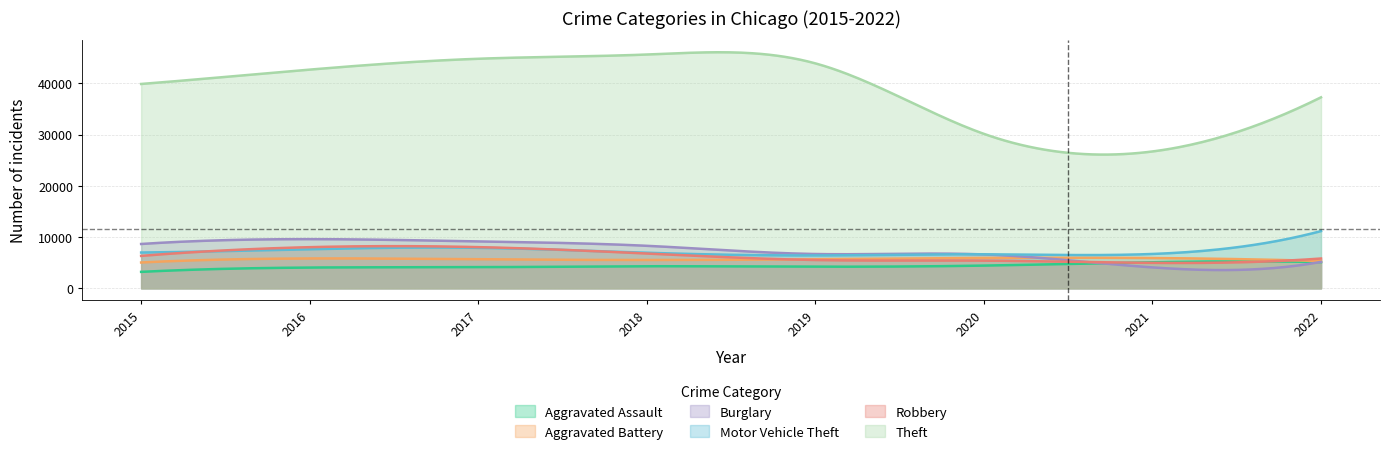

Reading left to right, extract all data points from this chart.

Aggravated Assault: 2015=3205	2016=4047	2017=4119	2018=4303	2019=4215	2020=4429	2021=5089	2022=5105
Aggravated Battery: 2015=5034	2016=5820	2017=5656	2018=5524	2019=5660	2020=5925	2021=5906	2022=5324
Burglary: 2015=8646	2016=9589	2017=9150	2018=8291	2019=6690	2020=6607	2021=4076	2022=5150
Motor Vehicle Theft: 2015=6979	2016=7637	2017=7896	2018=6937	2019=6411	2020=6633	2021=6698	2022=11157
Robbery: 2015=6322	2016=8026	2017=8035	2018=6785	2019=5518	2020=5397	2021=4958	2022=5811
Theft: 2015=39863	2016=42663	2017=44782	2018=45606	2019=43880	2020=30130	2021=26697	2022=37258